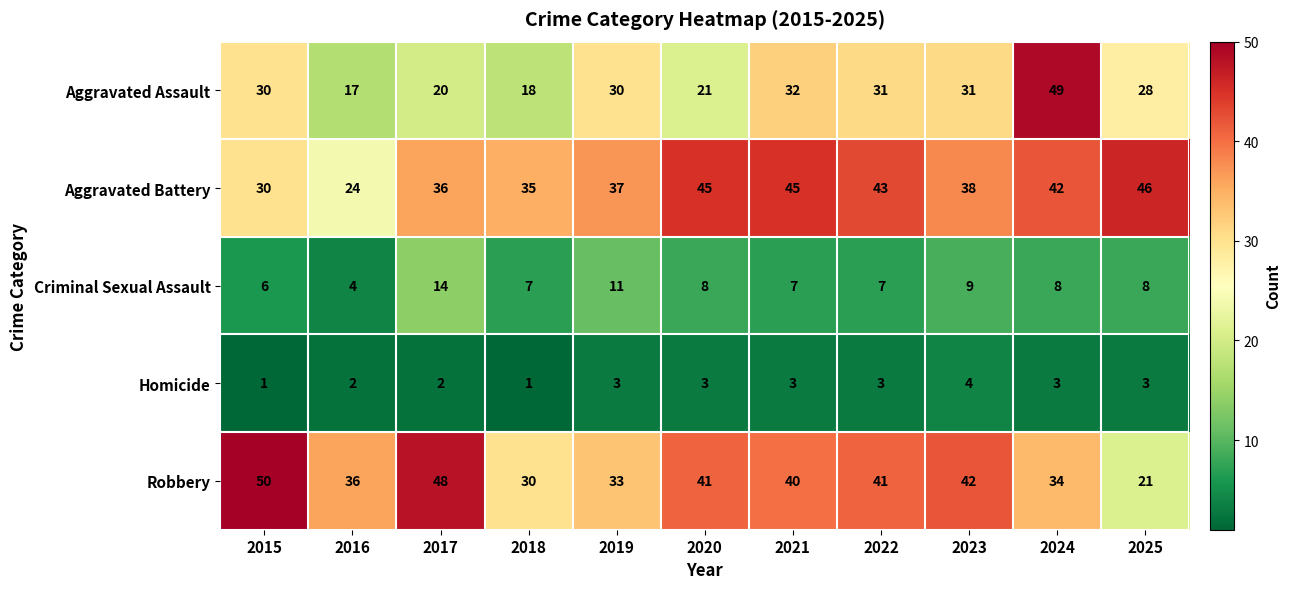

What is the greatest value displayed?

50